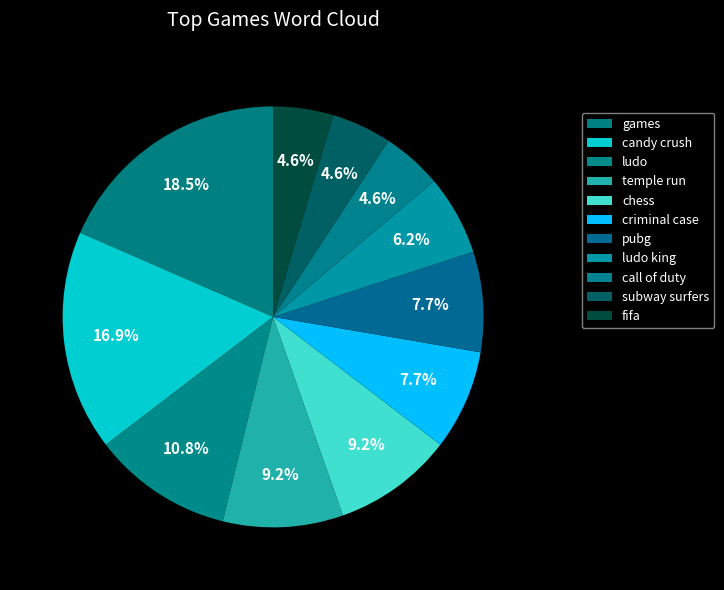

Does any single category account for the majority?

No